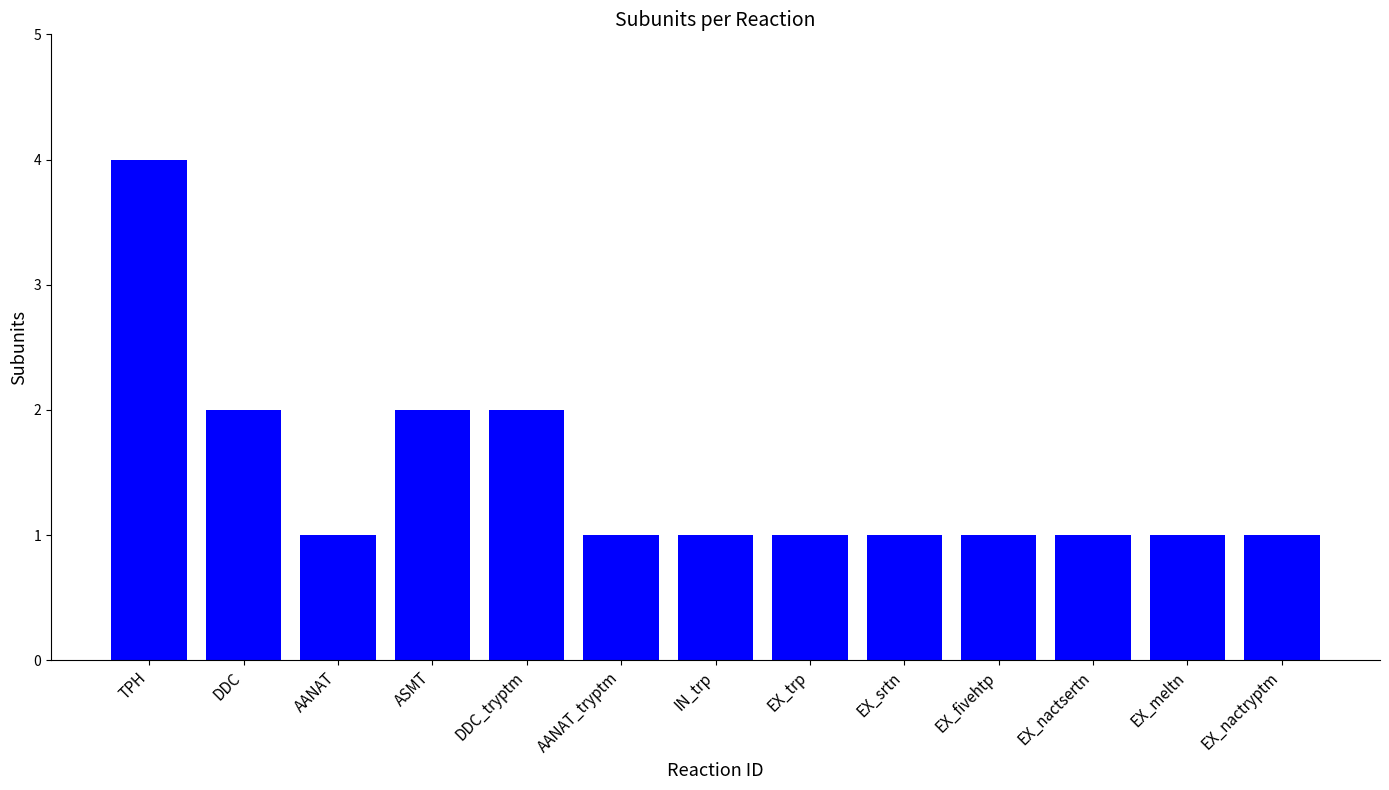

What is the smallest value displayed?

1